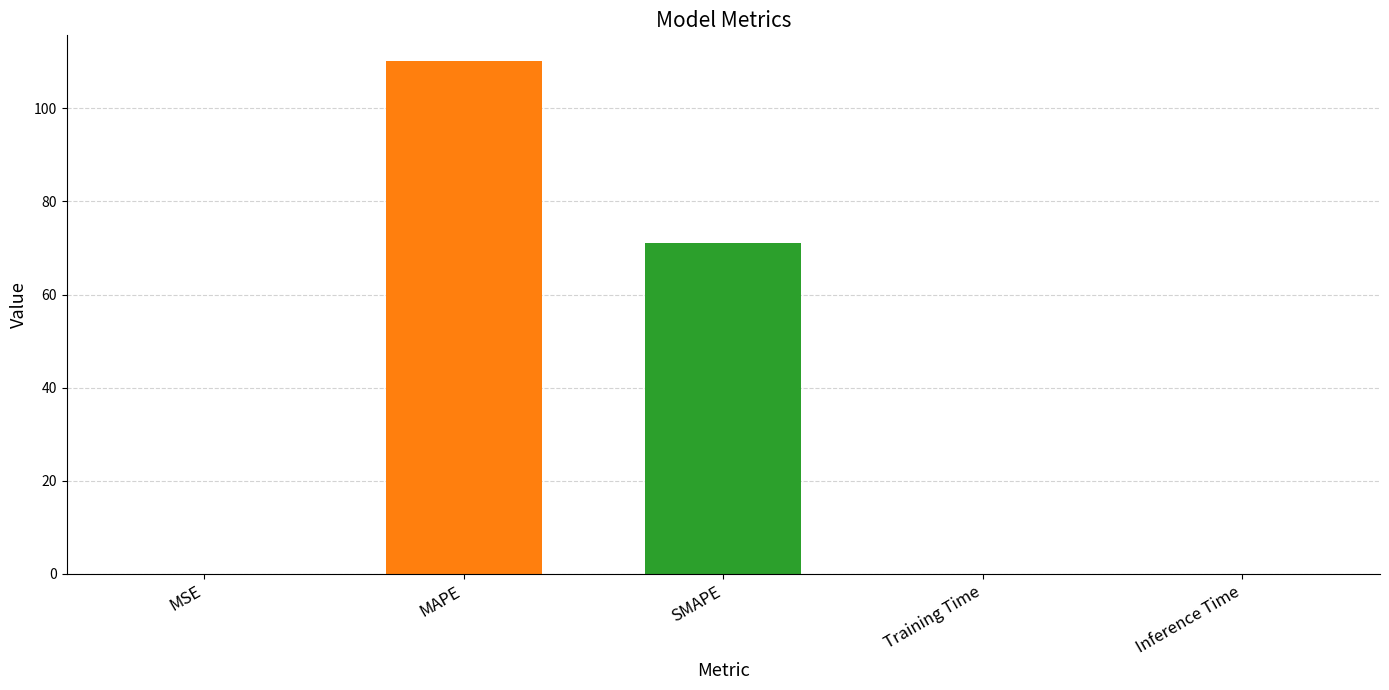

Between Training Time and MSE, which is larger?

Training Time